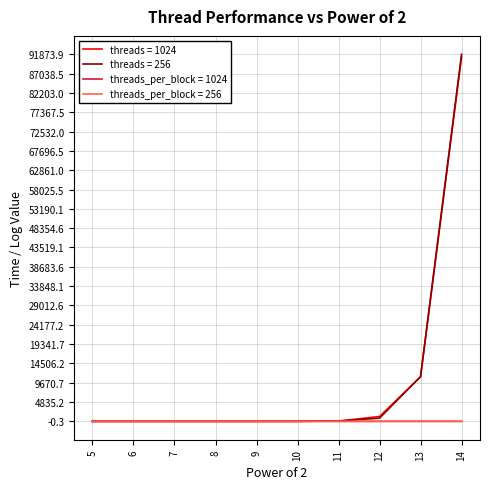

Which series has the largest range (max minus min)?

threads = 256